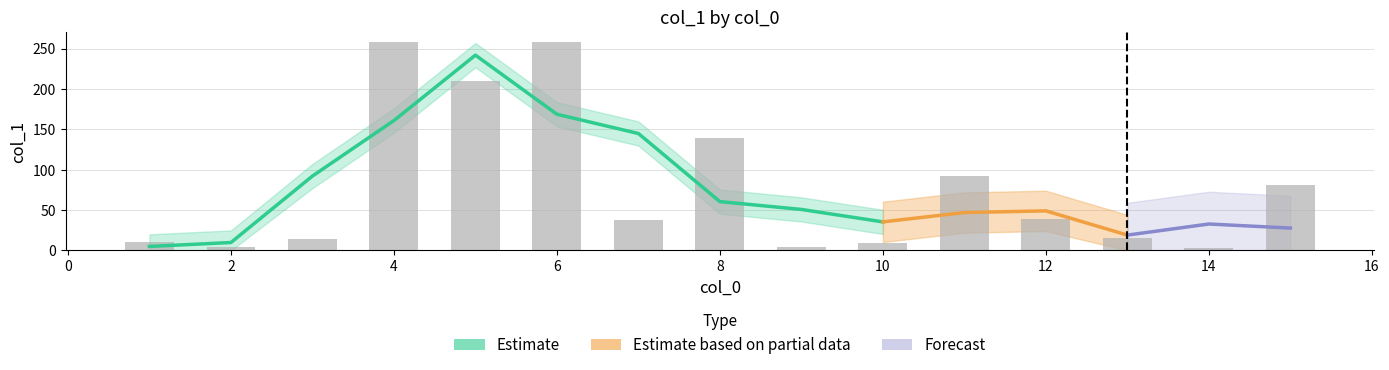

Which category has the highest value across all series?

4